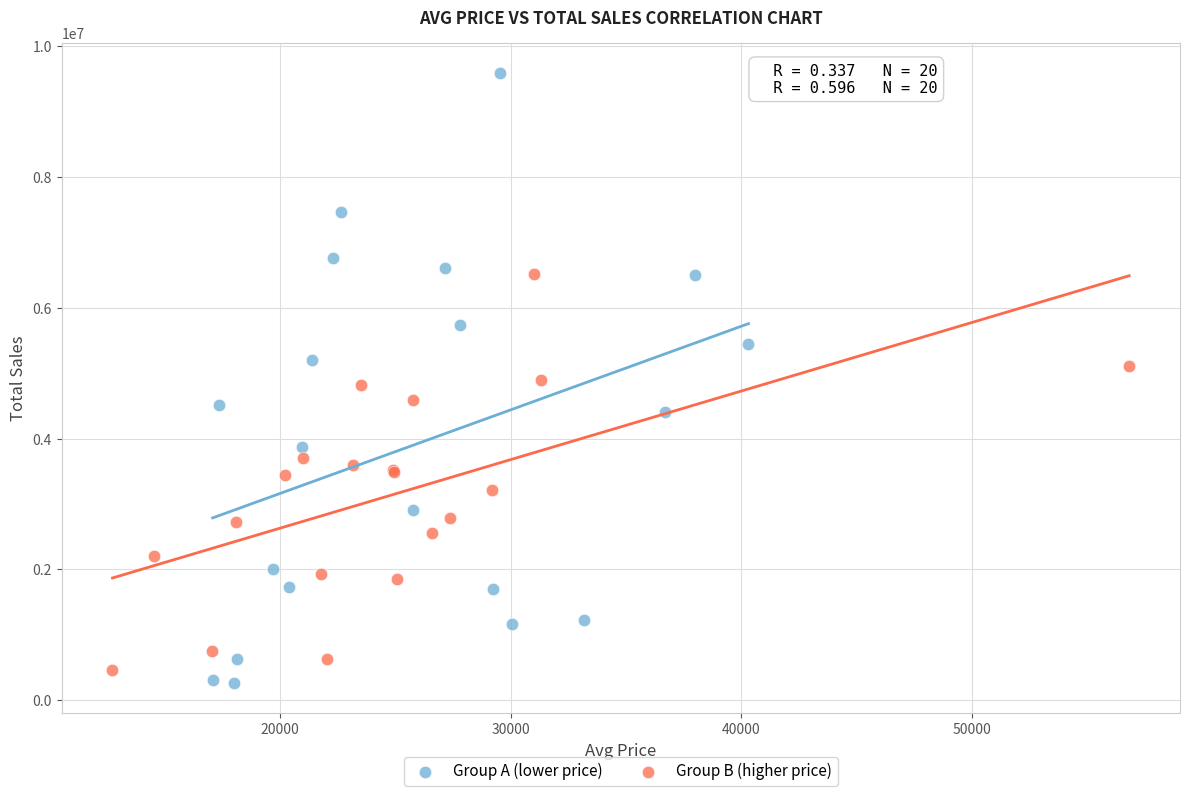

Which series has the largest Y range (max minus min)?

Group A (lower price)